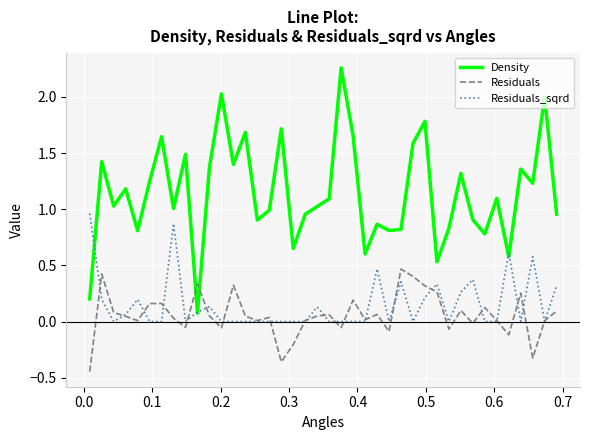

After their last crossing, which series has the higher values: Residuals_sqrd or Density?

Density